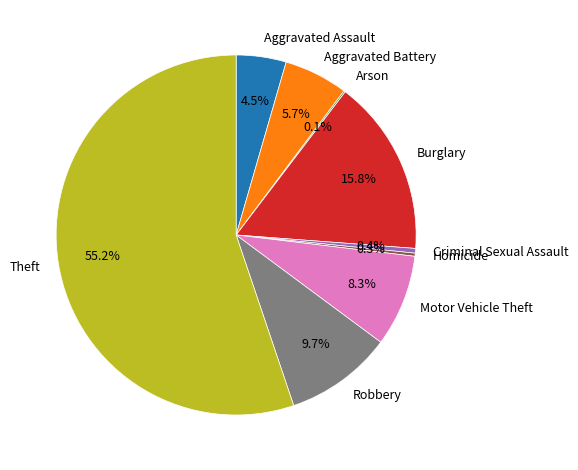

Between Burglary and Theft, which is larger?

Theft